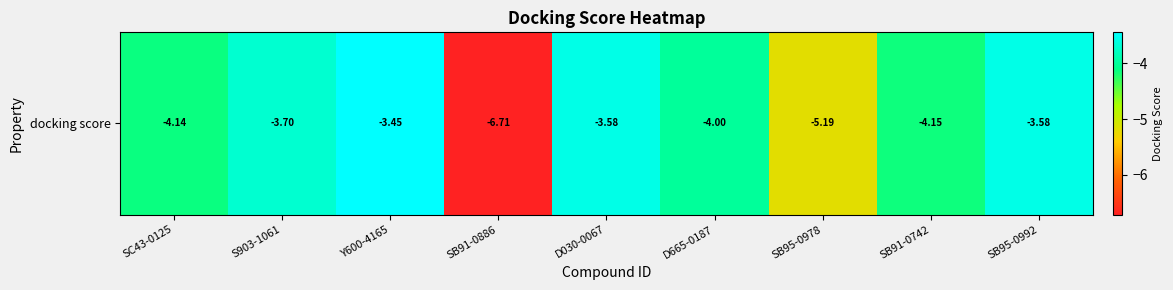

What is the smallest value displayed?

-6.7